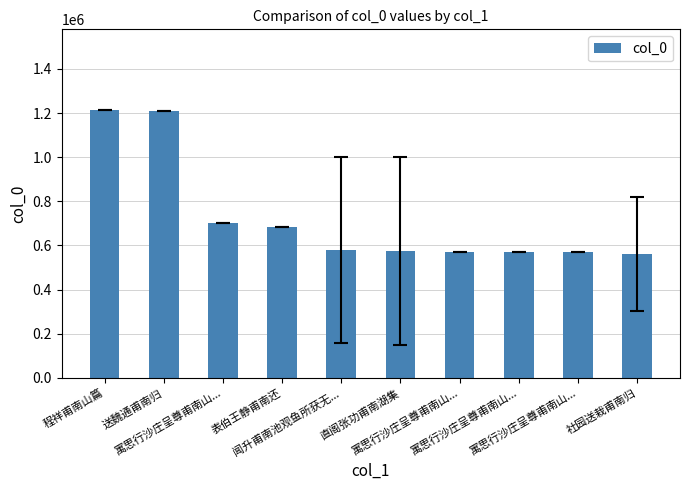

What is the label of the 3rd bar from the left?

寓思行沙庄呈尊甫南山...